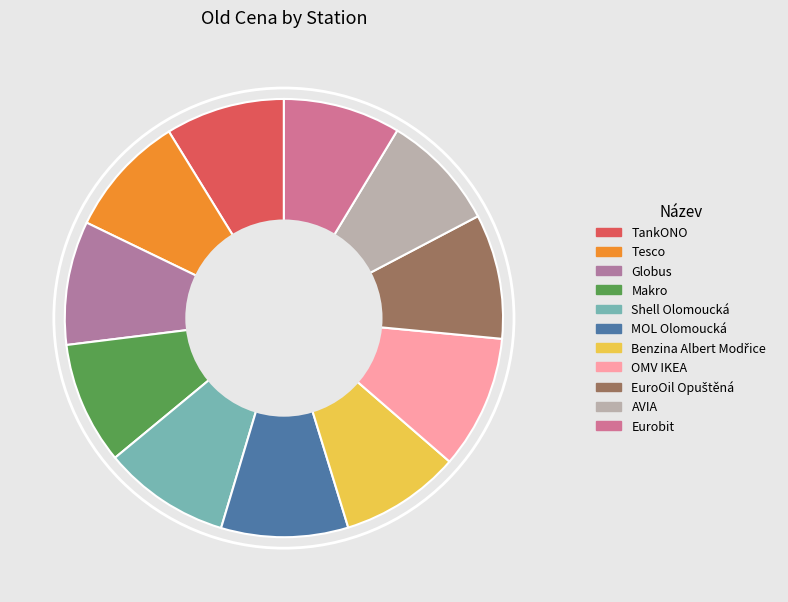

To the nearest percent, what percentage of the pie is AVIA?

9%